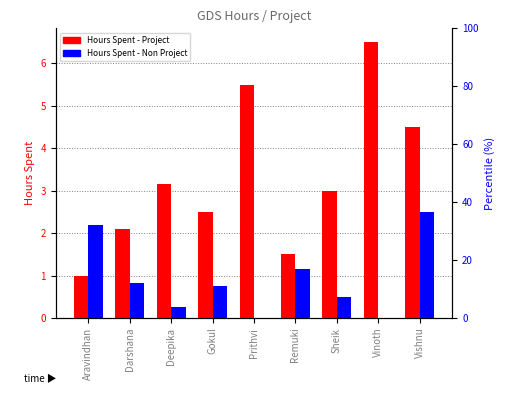

How many groups of bars are there?

9